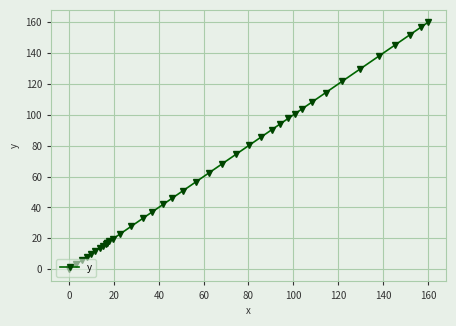

What is the average value?

63.9